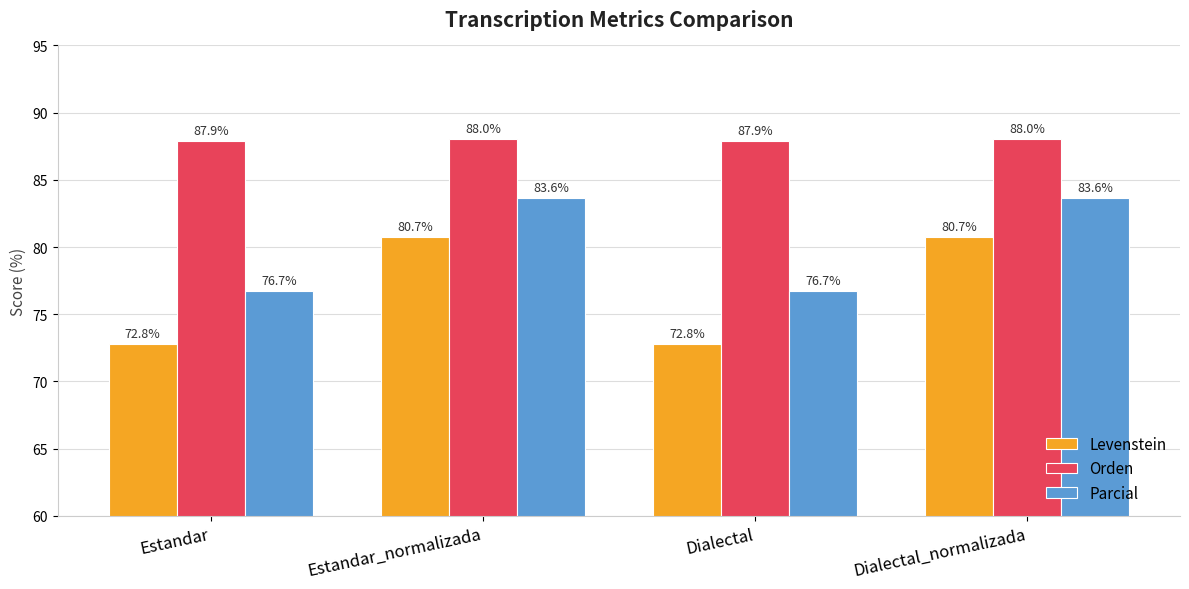

True or false: Parcial has a value of 76.7 at Dialectal.

True